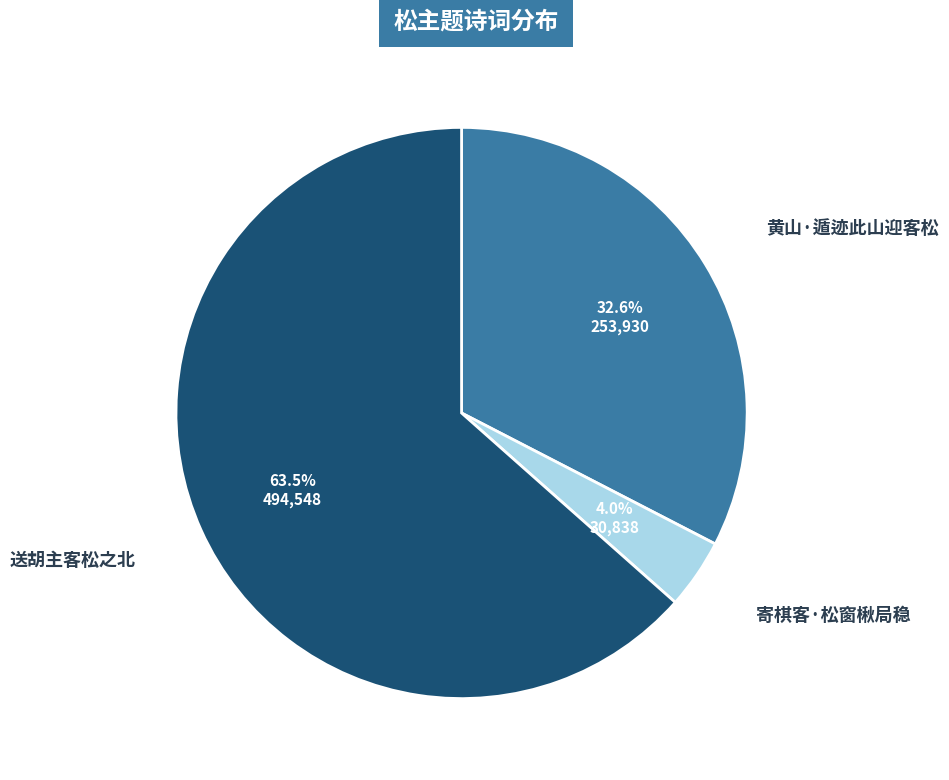

Is there any slice that represents more than half of the pie?

Yes